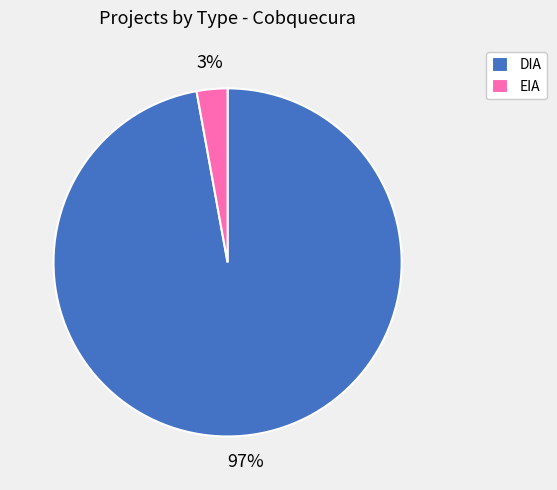

What percentage is the DIA slice, to the nearest percent?

97%